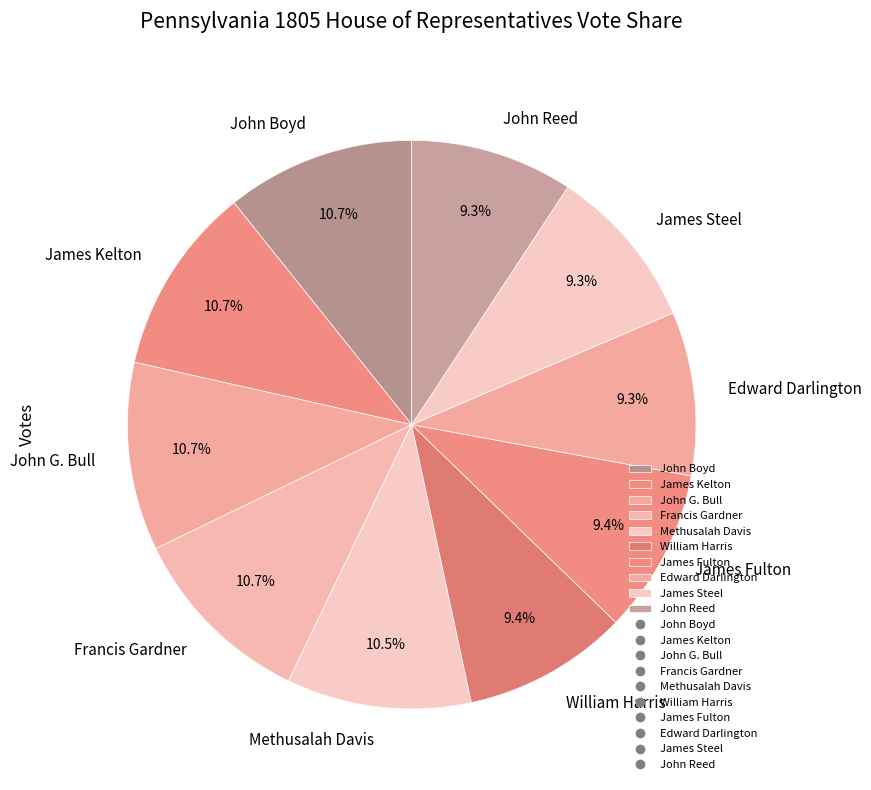

Is Methusalah Davis the majority of the pie?

No